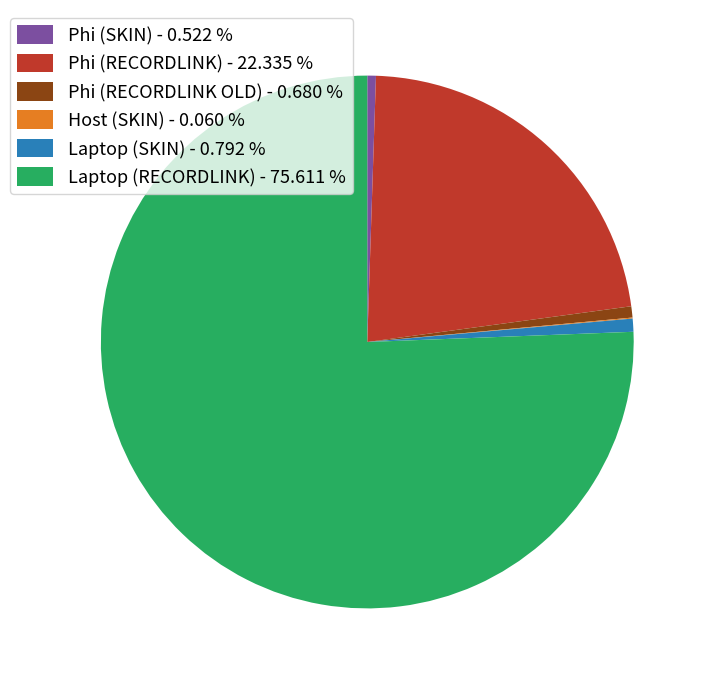

Which has a higher value, Phi (SKIN) - 0.522 % or Laptop (RECORDLINK) - 75.611 %?

Laptop (RECORDLINK) - 75.611 %